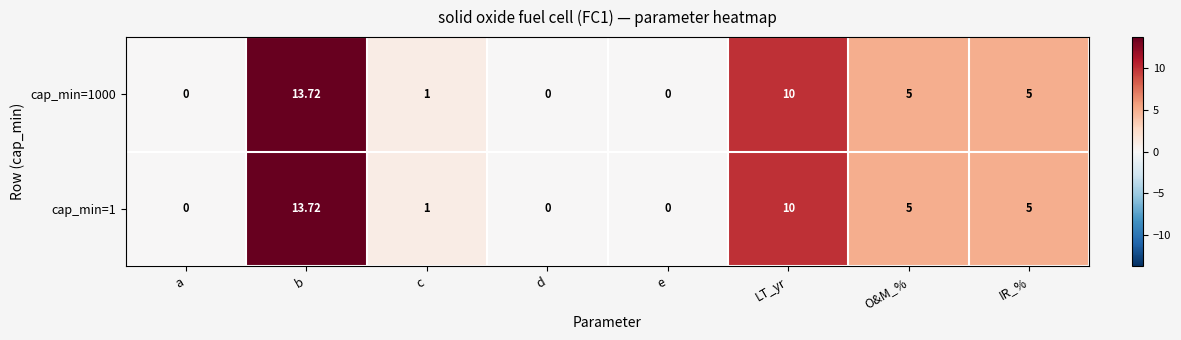

Which label corresponds to the largest value in the chart?

b